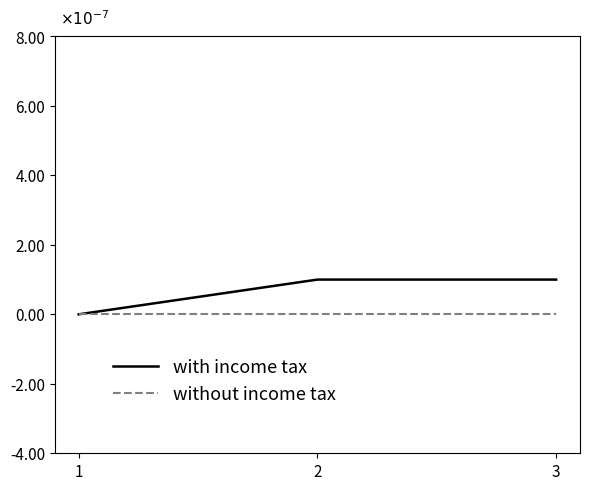

Does the chart display data point markers on the line(s)?

No